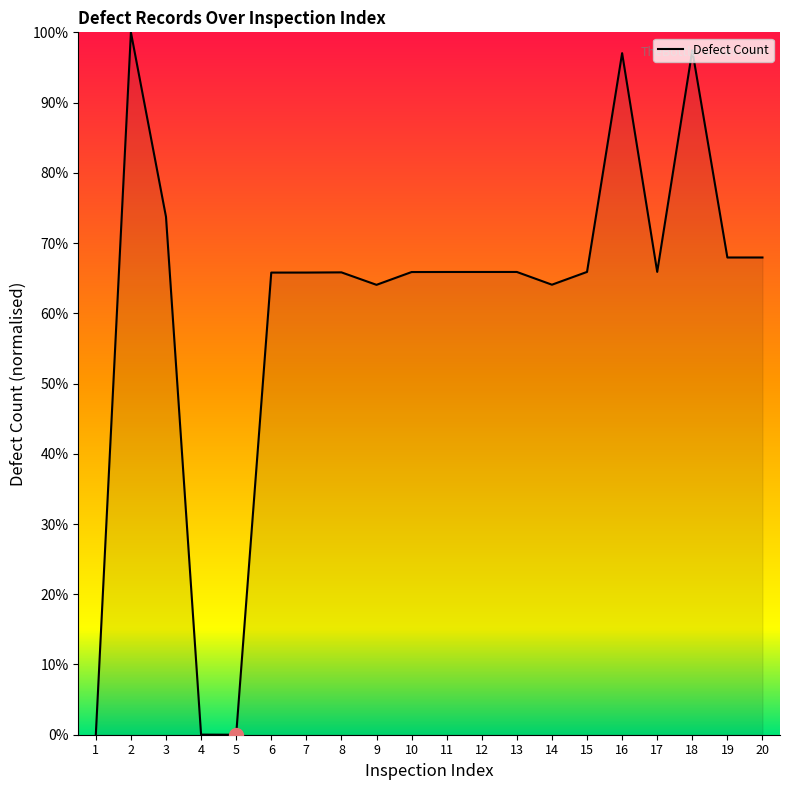

The chart shows a value of 67.9 at 19. True or false?

True